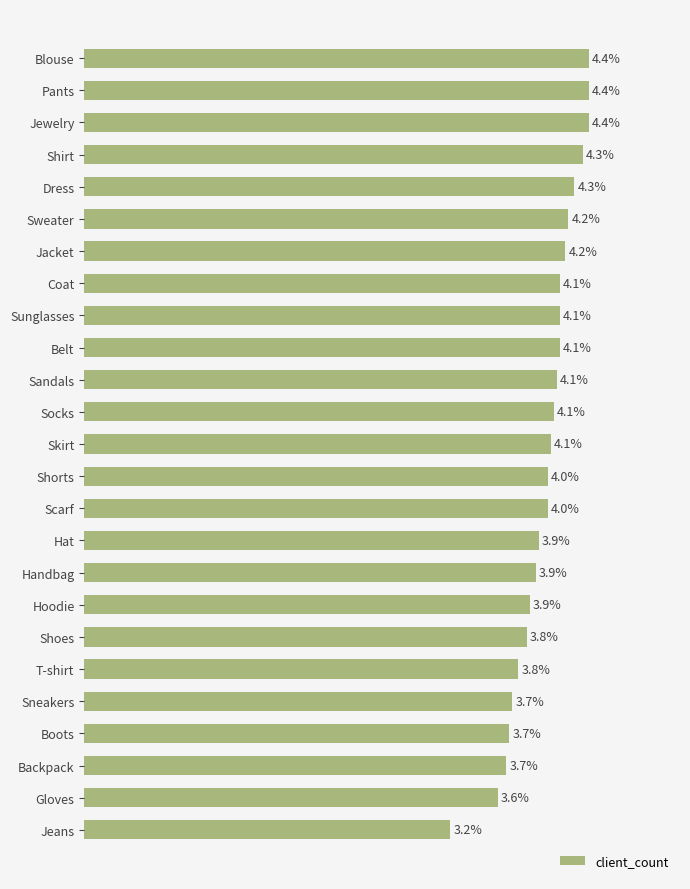

Does the chart contain any negative values?

No